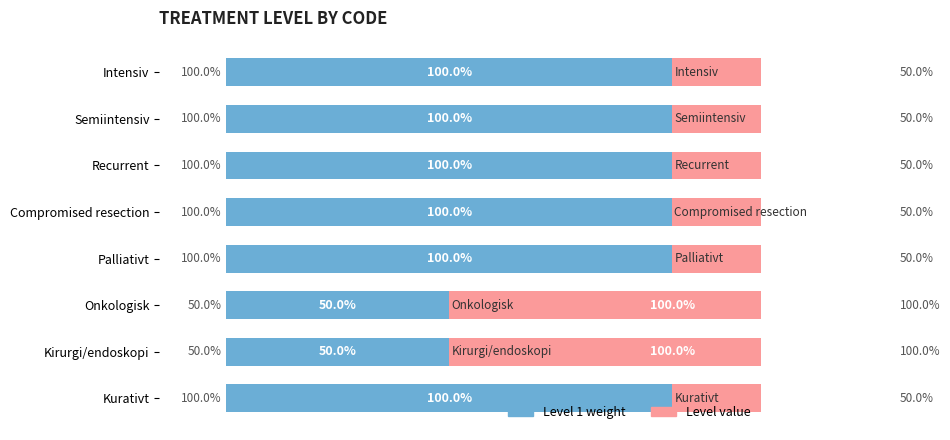

How many bars are there in each group?

2